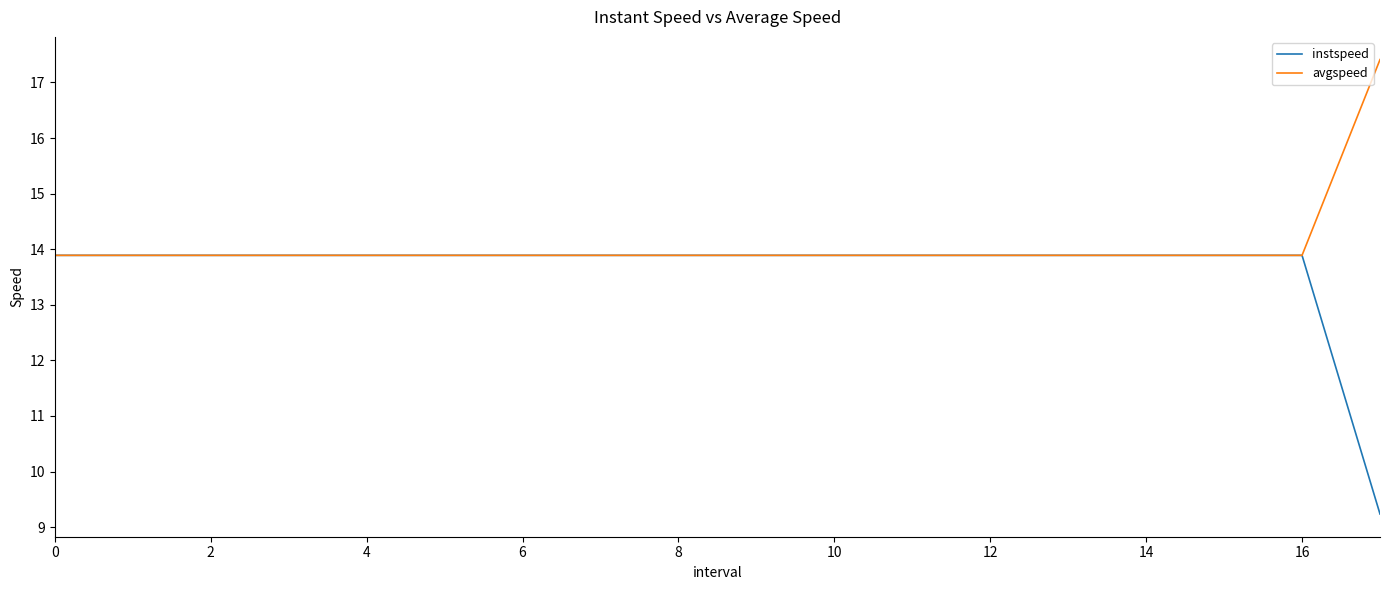

List the series in order of their overall mean, highest first.

avgspeed, instspeed